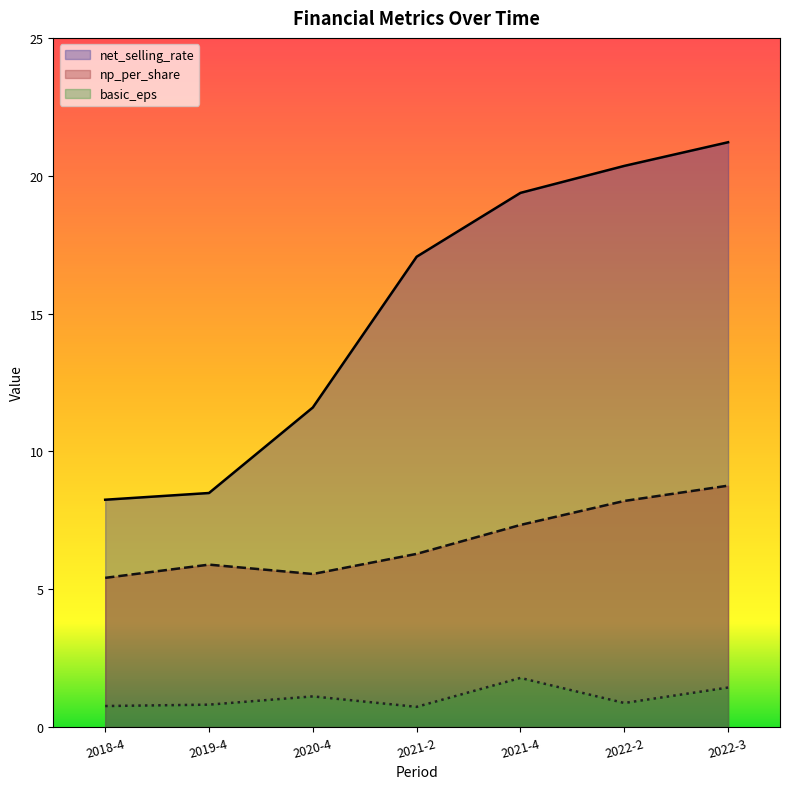

True or false: np_per_share and basic_eps cross at least once.

False